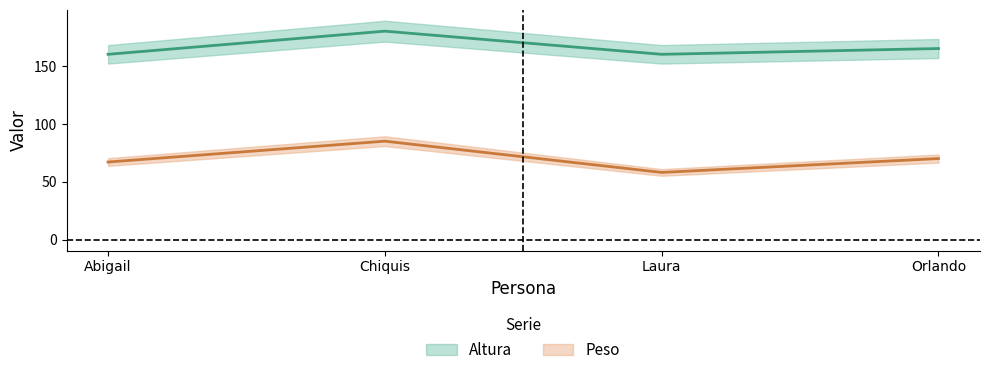

At how many categories does at least one series exceed 169?

1